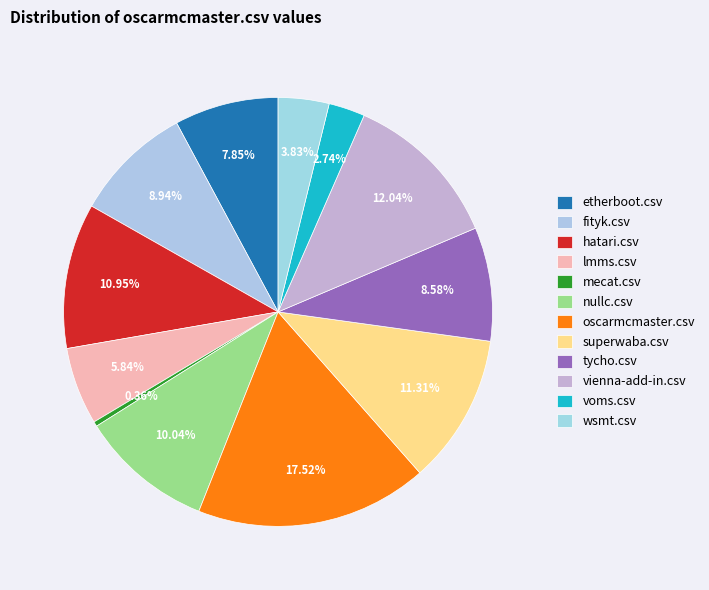

Rank the categories by value from highest to lowest.

oscarmcmaster.csv, vienna-add-in.csv, superwaba.csv, hatari.csv, nullc.csv, fityk.csv, tycho.csv, etherboot.csv, lmms.csv, wsmt.csv, voms.csv, mecat.csv